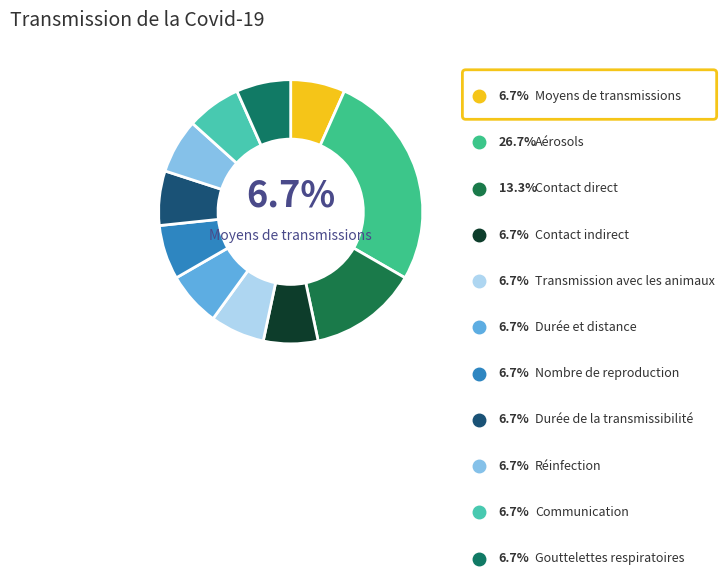

What is the change in value from Aérosols to Transmission avec les animaux?

-3